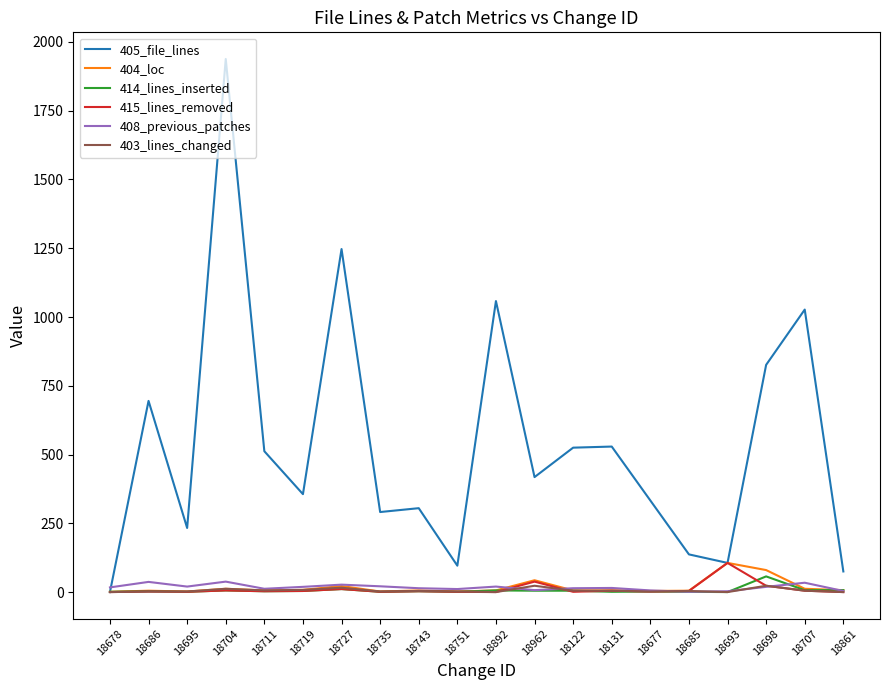

What is the greatest value displayed?

1938